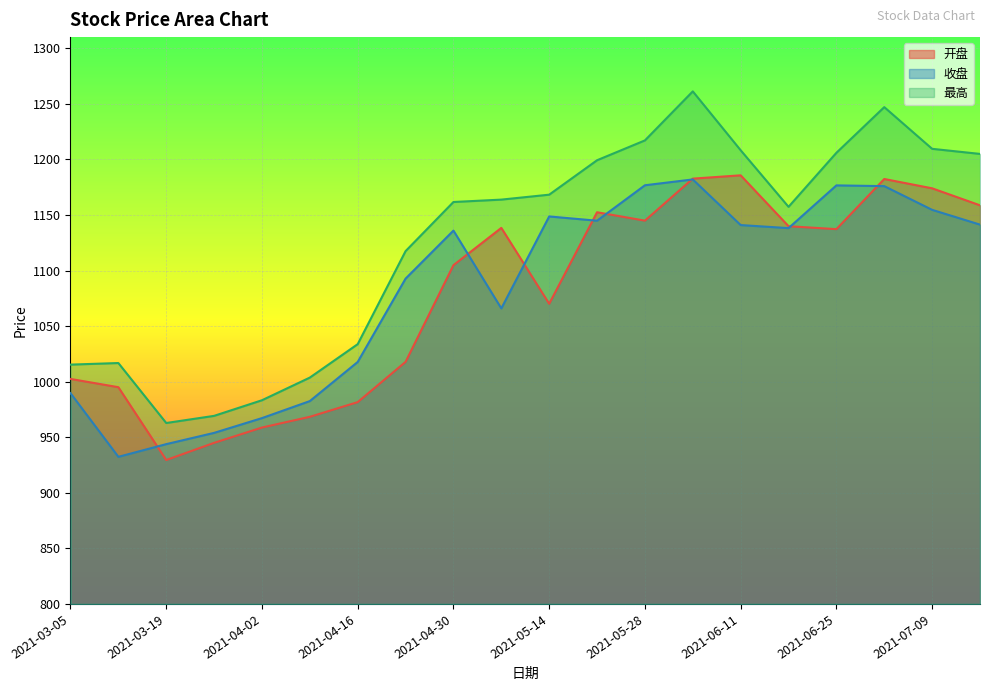

How many lines are shown in the chart?

3